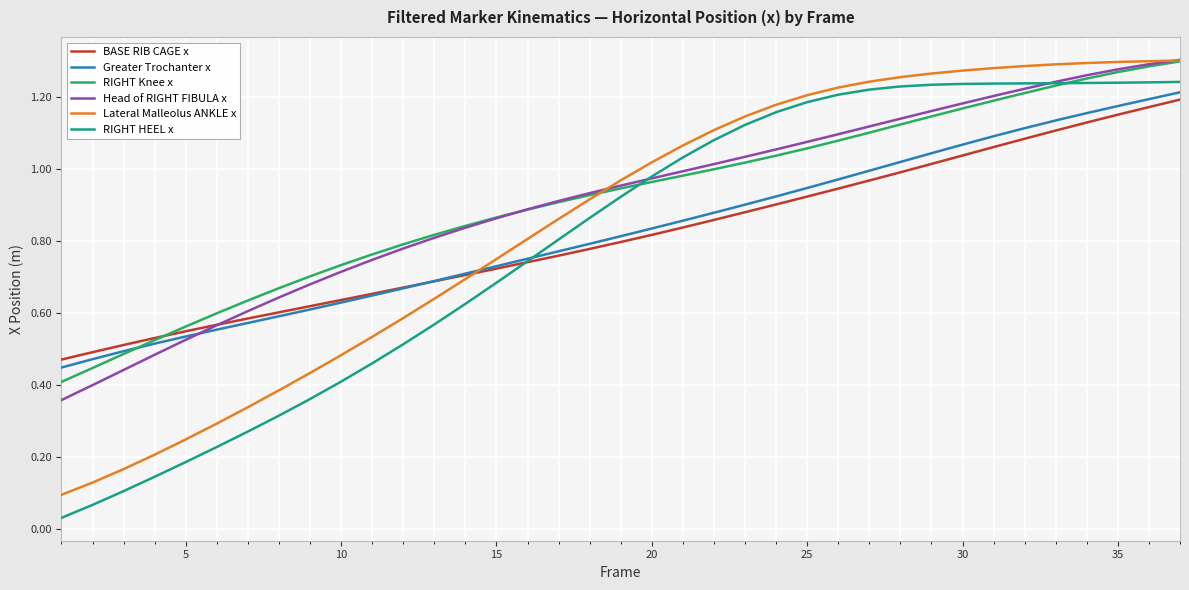

Which series has the widest spread of values?

RIGHT HEEL x